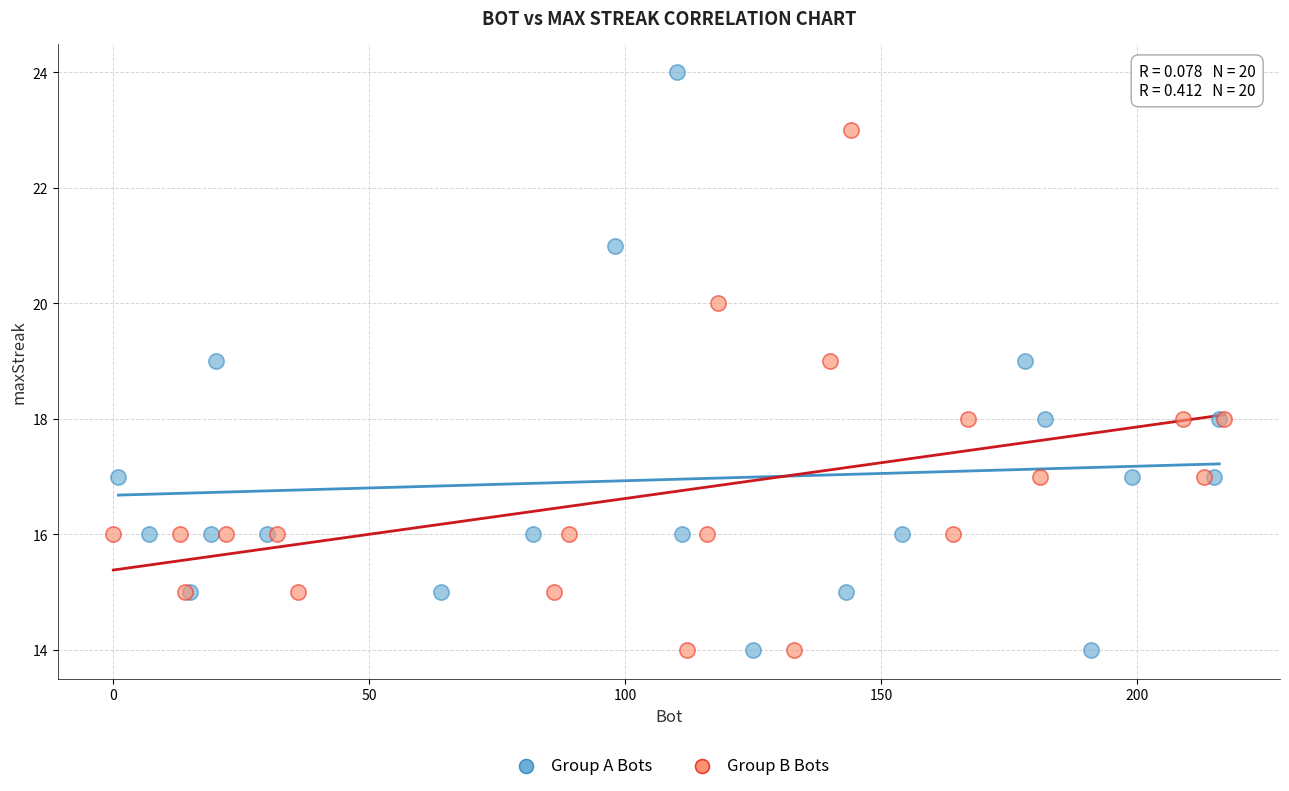

What are all the series names shown in the legend?

Group A Bots, Group B Bots